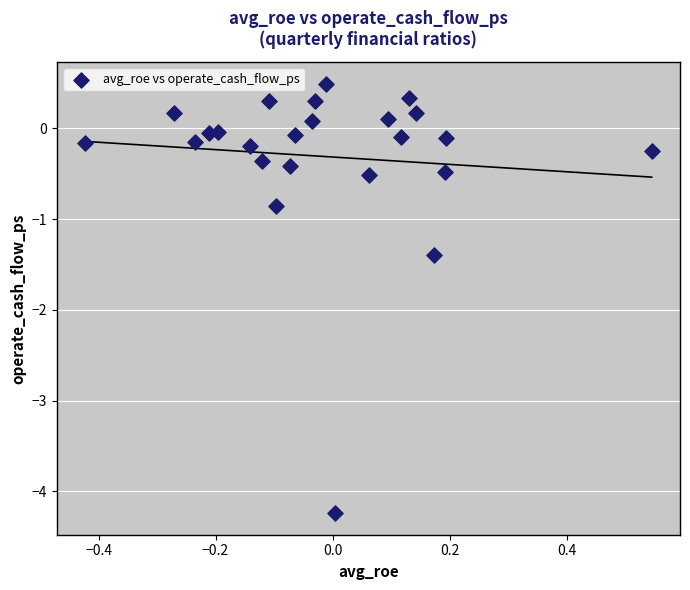

What Y value in the scatter plot is closest to -1?

-0.9